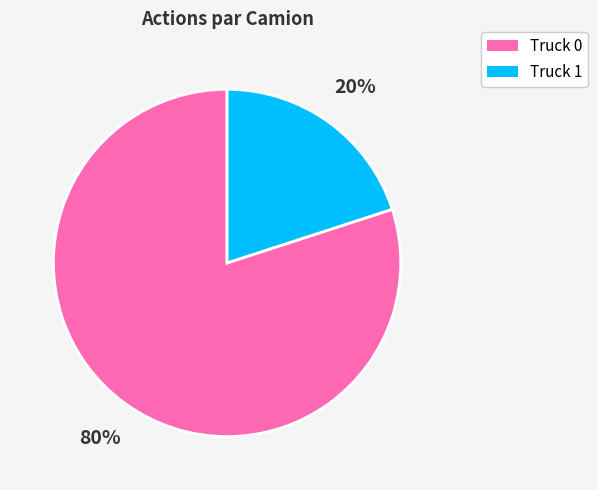

What is the majority slice?

Truck 0